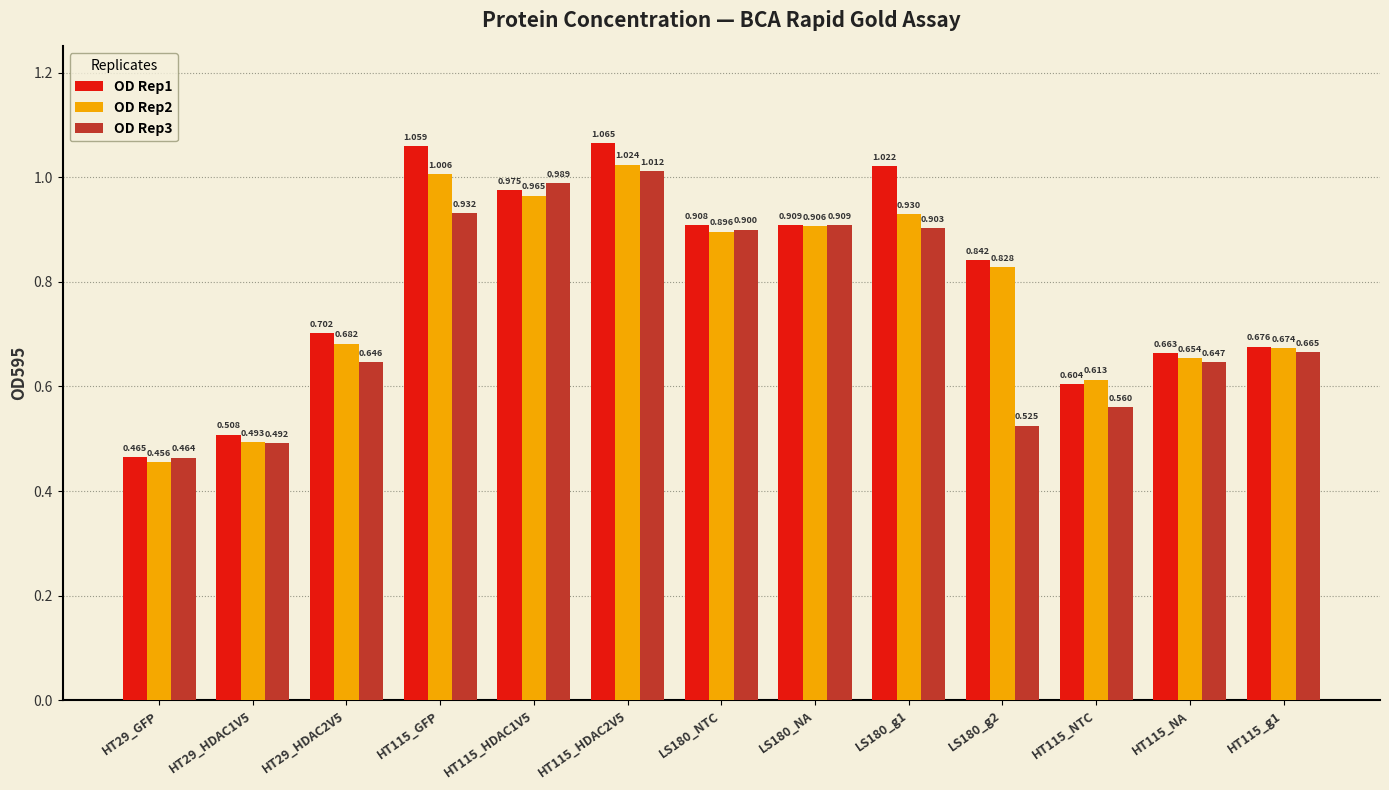

Is the value of OD Rep3 at HT115_NTC greater than the value of OD Rep1 at HT115_g1?

No